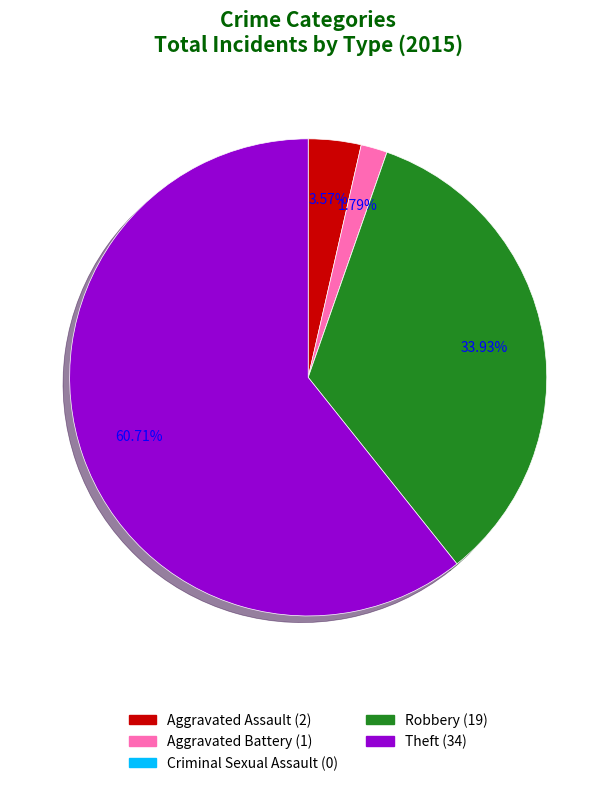

Approximately how many times larger is the value at Theft compared to Aggravated Assault?

17.0